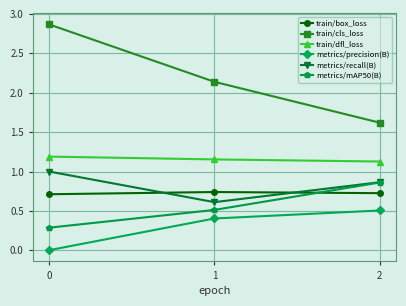

The train/dfl_loss series shows 0.8 at 0. True or false?

False